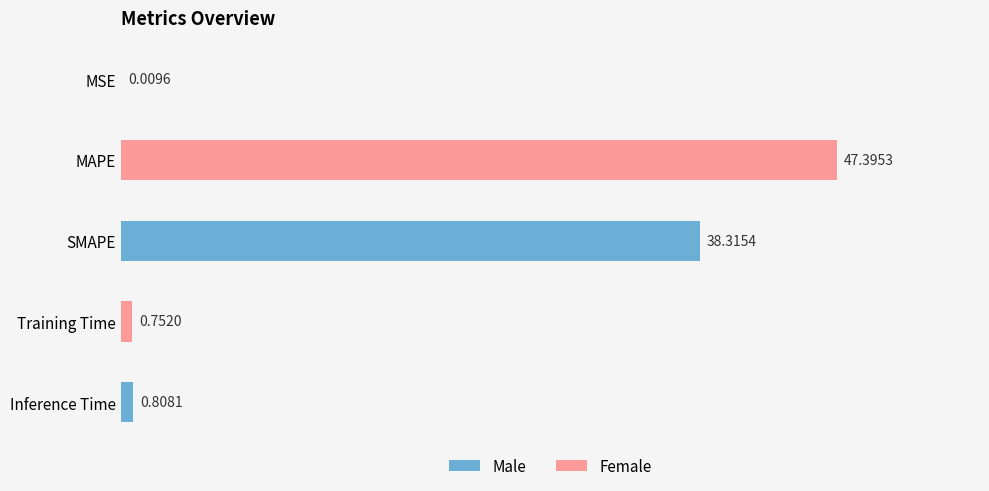

What is the ratio of the value at MAPE to the value at SMAPE?

1.2